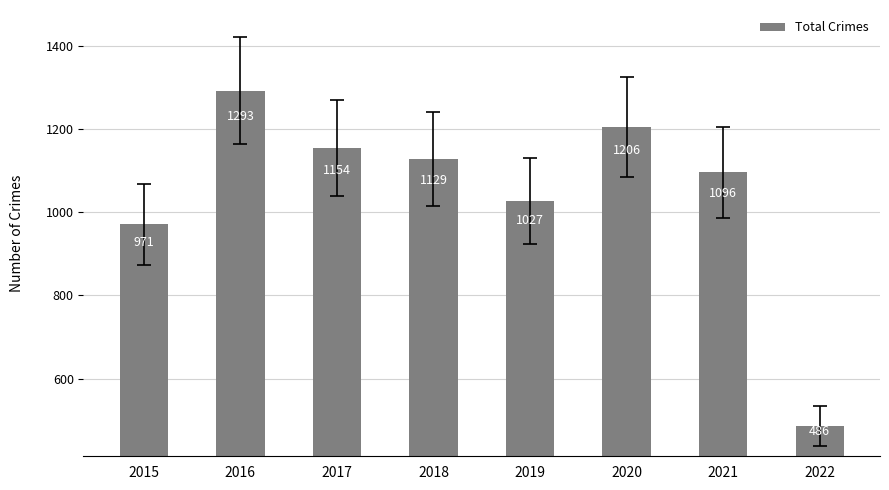

Reading right to left, list all the values displayed in this chart.

2022=486	2021=1096	2020=1206	2019=1027	2018=1129	2017=1154	2016=1293	2015=971